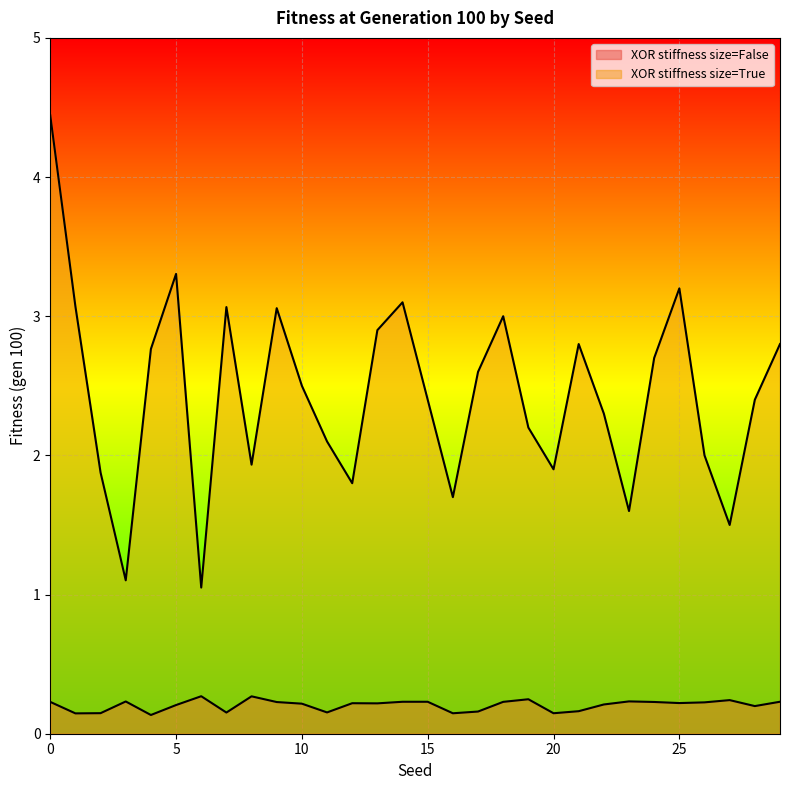

Which series has the widest spread of values?

XOR stiffness size=True